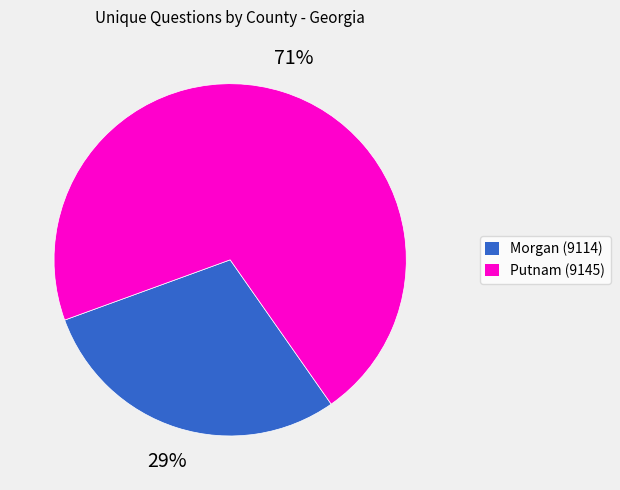

To the nearest percent, what percentage of the pie is Morgan (9114)?

29%